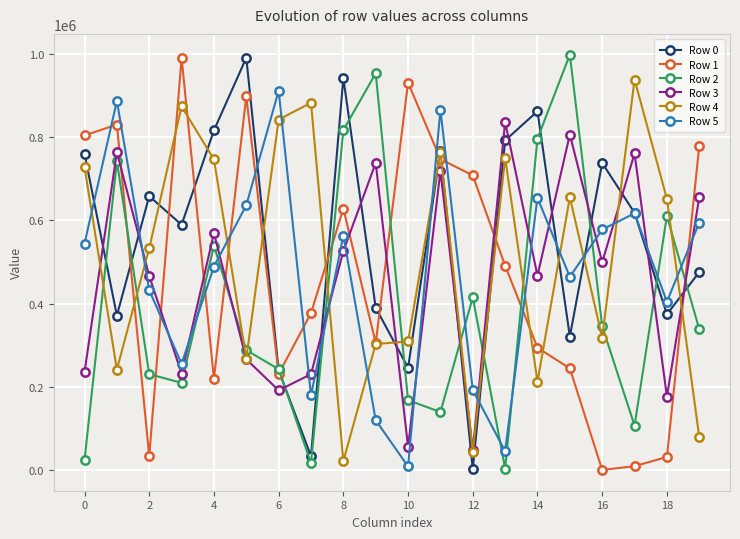

True or false: Row 5 and Row 1 intersect in this chart.

True